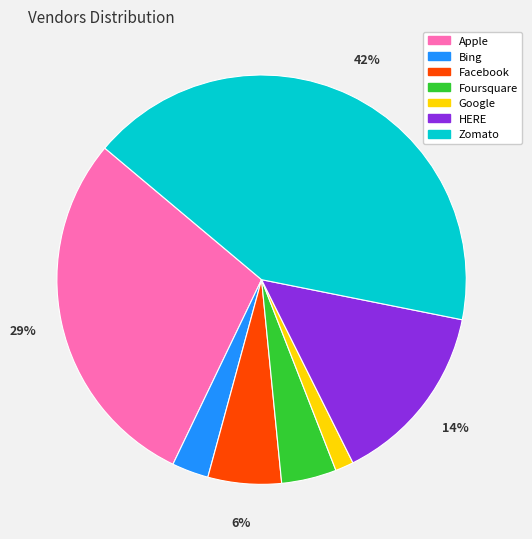

Is there any slice that represents more than half of the pie?

No